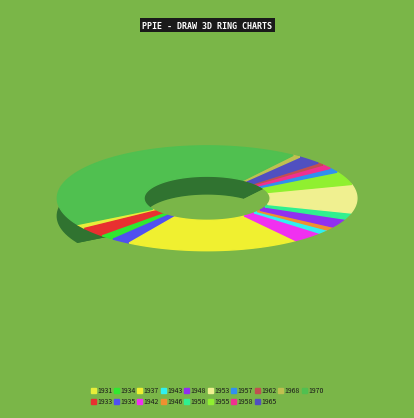

To the nearest percent, what portion does 1943 represent?

1%